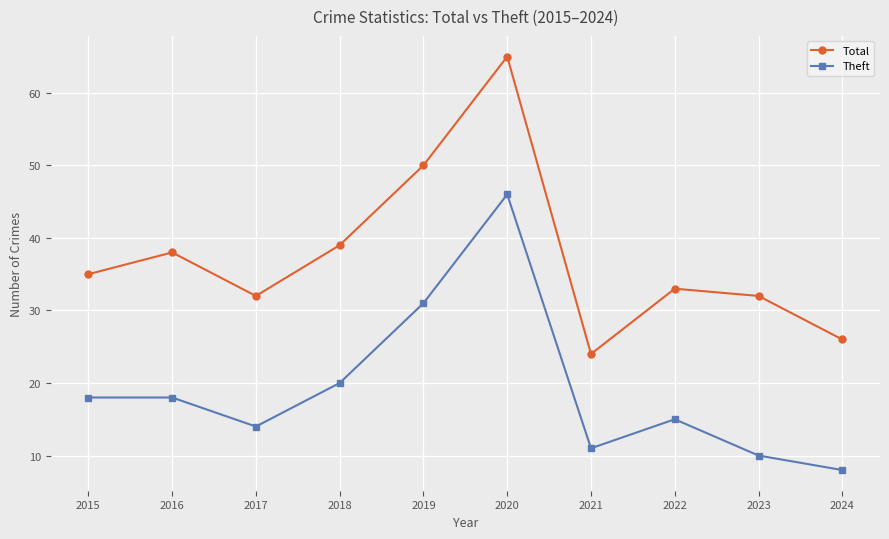

What are all the series names shown in the legend?

Total, Theft